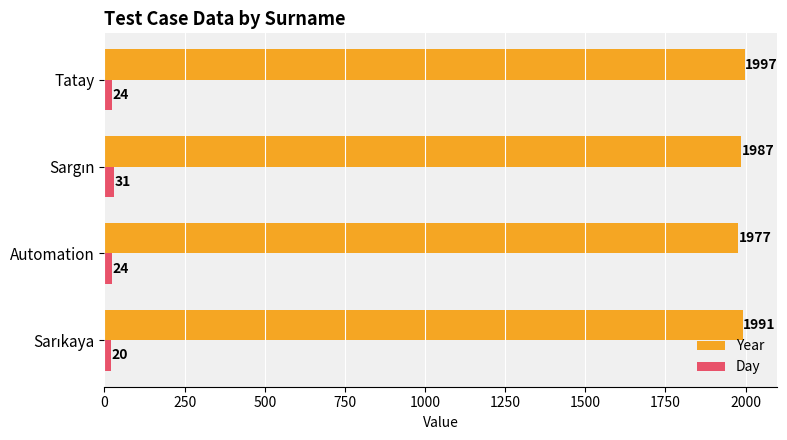

At how many categories does at least one series exceed 677?

4